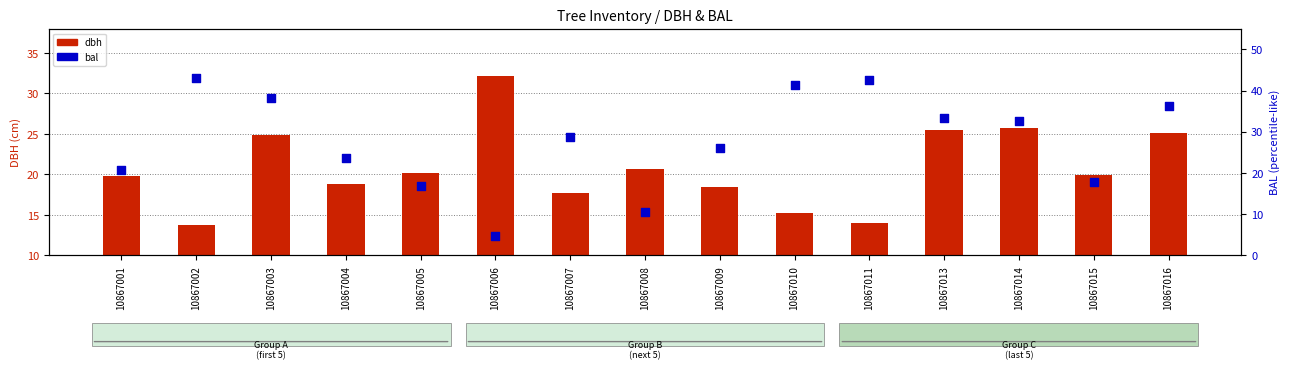

What are all the series names shown in the legend?

dbh, bal